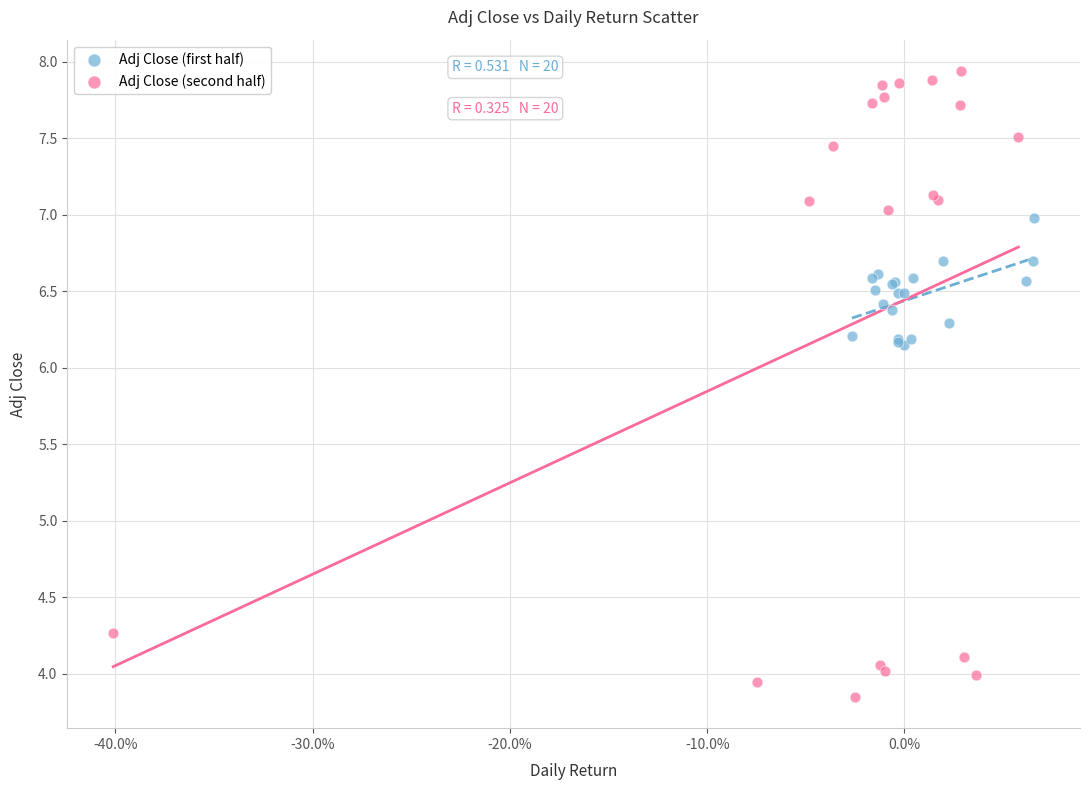

Which series has the largest Y range (max minus min)?

Adj Close (second half)